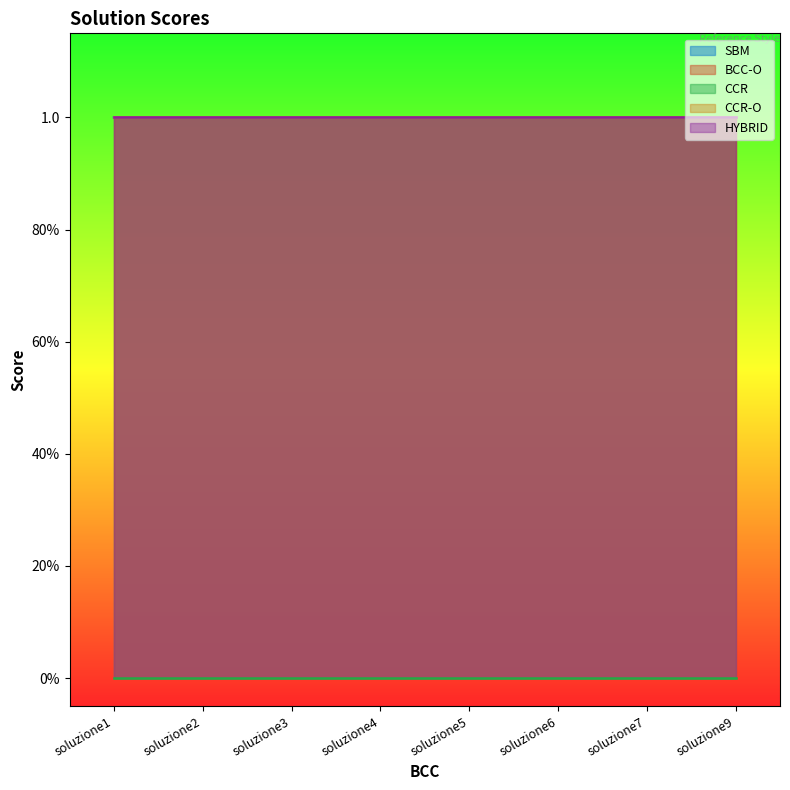

What is the maximum value shown in the chart?

1.0